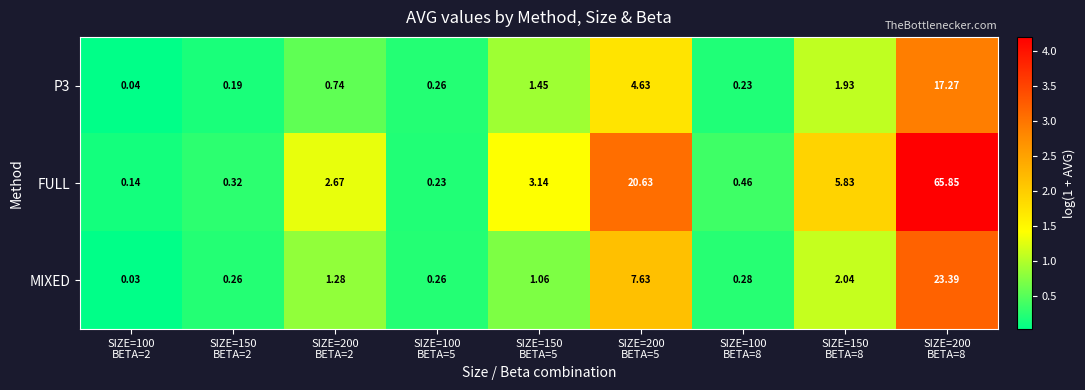

Which series has the largest range (max minus min)?

FULL